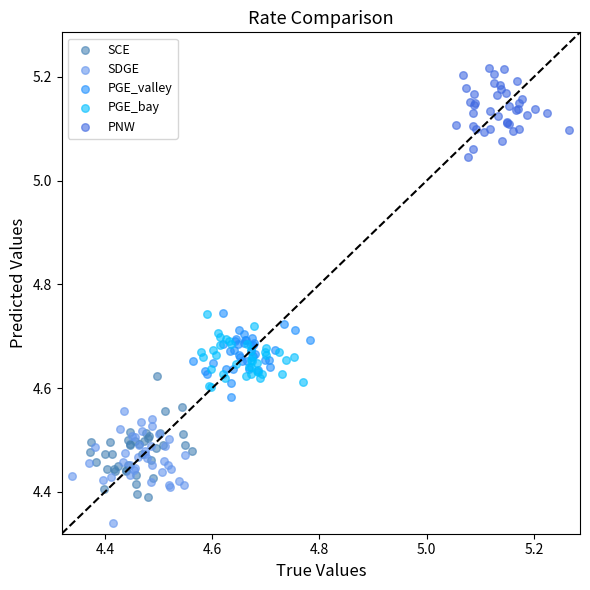

Which series reaches the maximum Y coordinate?

PNW